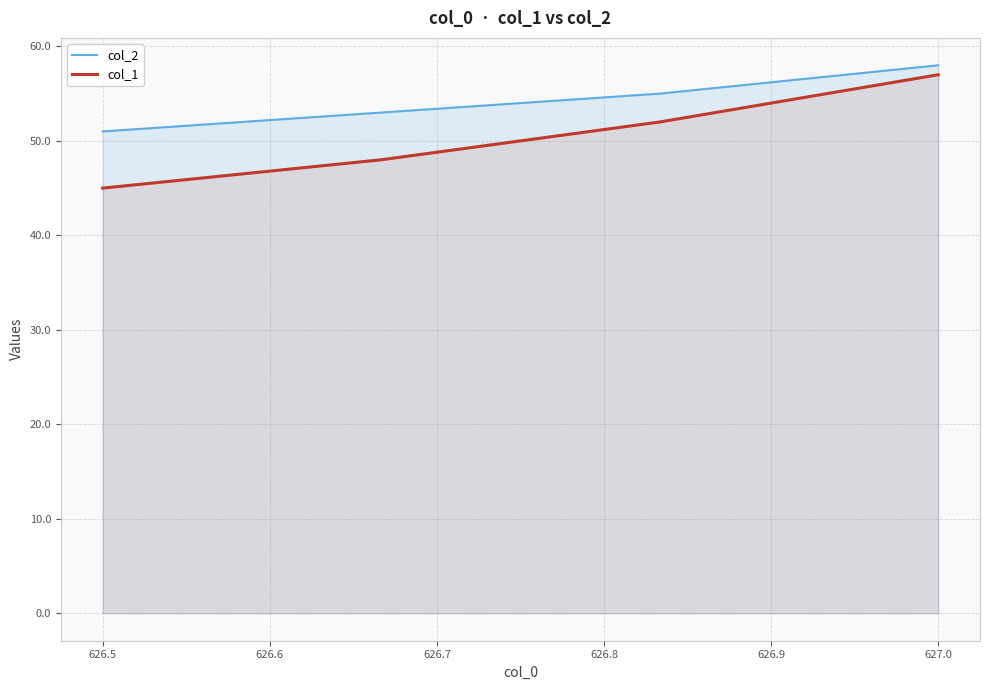

Rank the series by their maximum value, from lowest to highest.

col_1, col_2